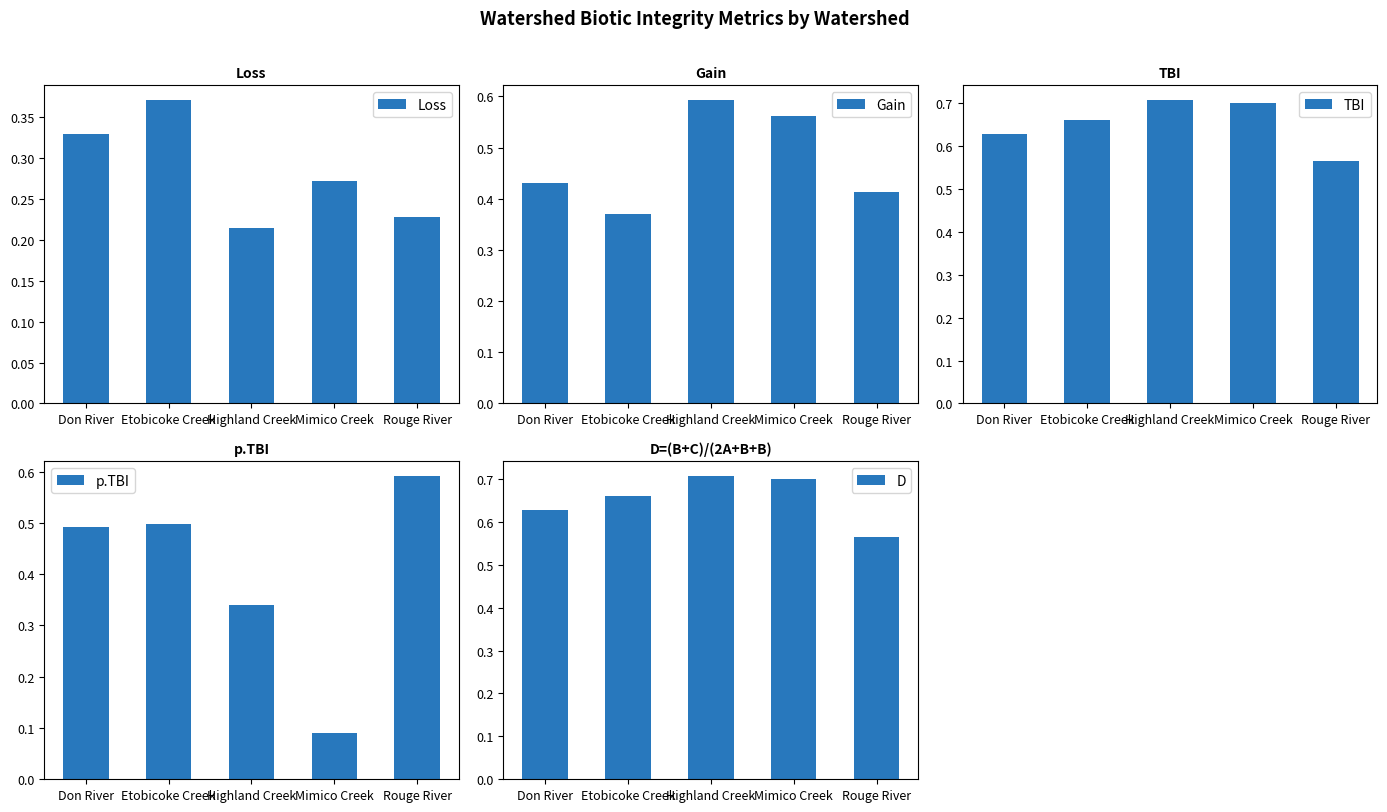

Between Etobicoke Creek and Highland Creek, which series saw the biggest shift?

Gain